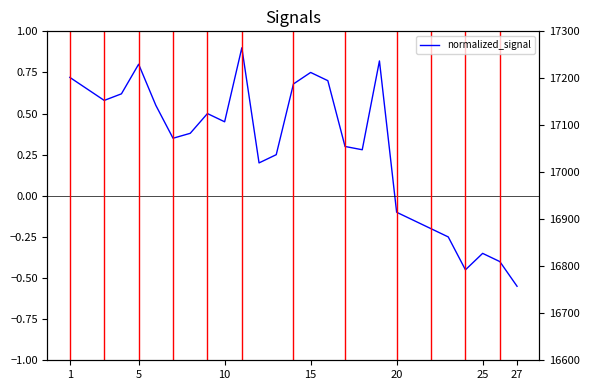

True or false: normalized_signal and post intersect in this chart.

False